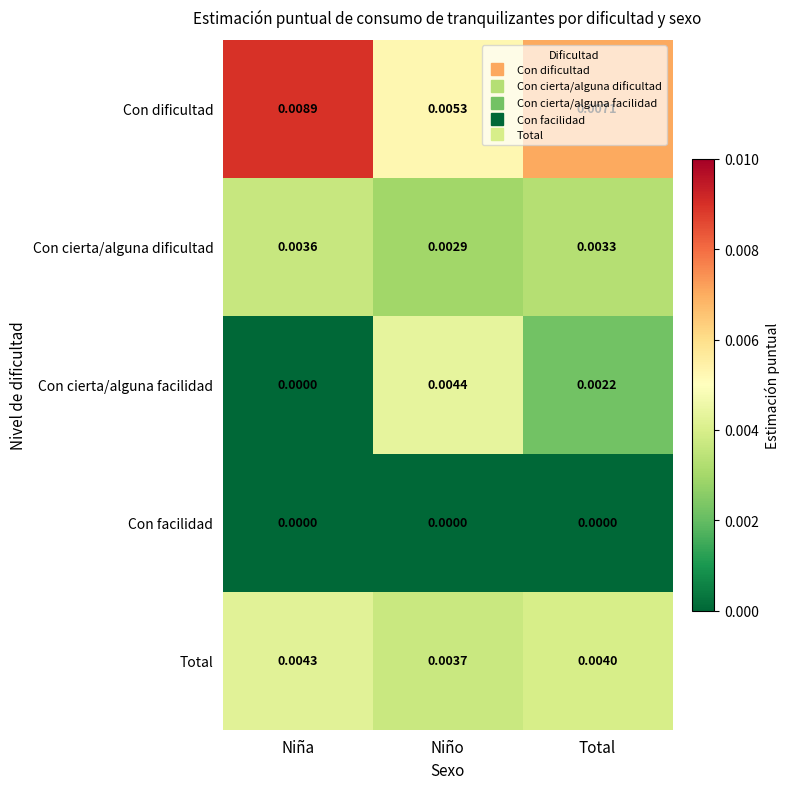

Is the value of Con facilidad at Niño greater than the value of Total at Niña?

No